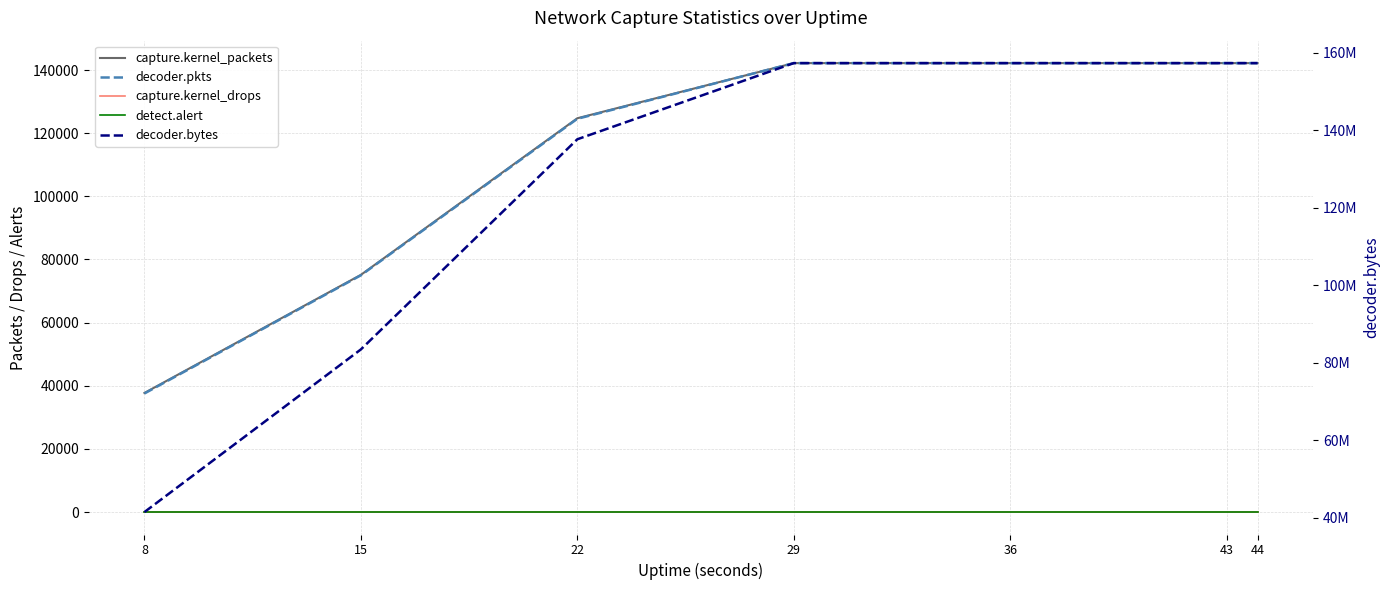

What is the total value across all series at 8?

41538126